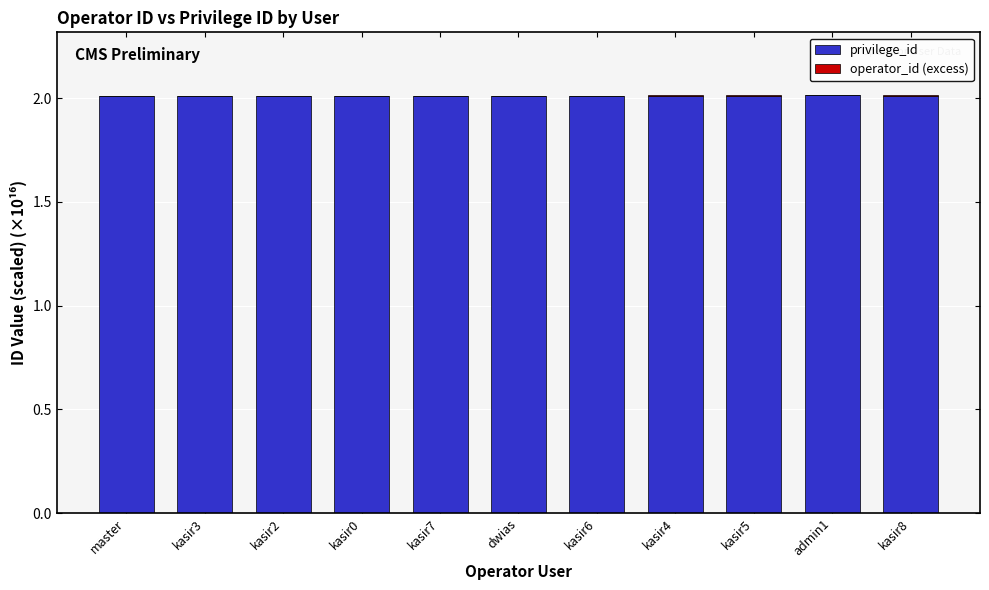

What is the maximum value for privilege_id?

2.0